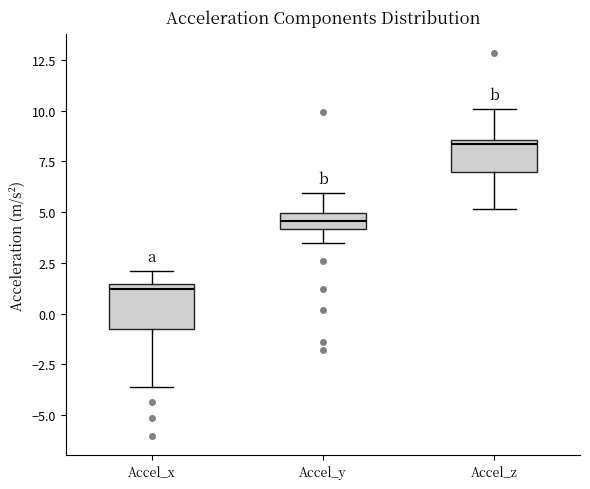

Which box's median line is the highest?

Accel_z